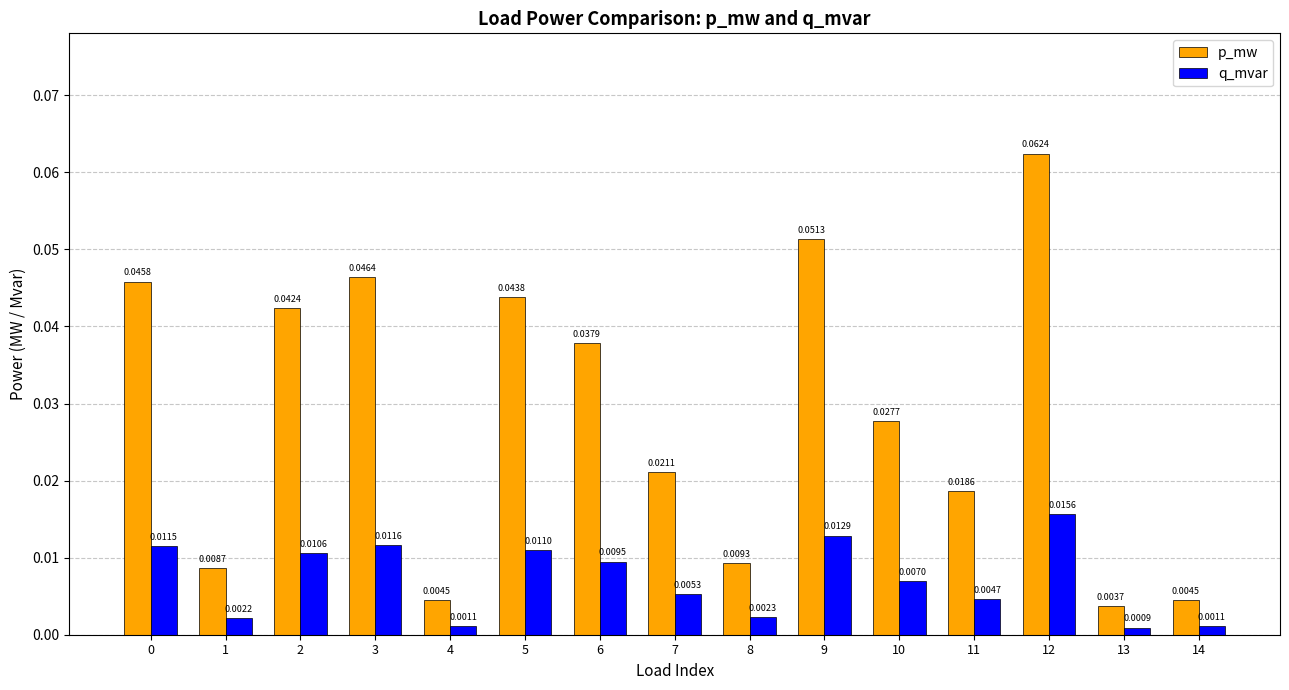

Which series has the largest range (max minus min)?

p_mw